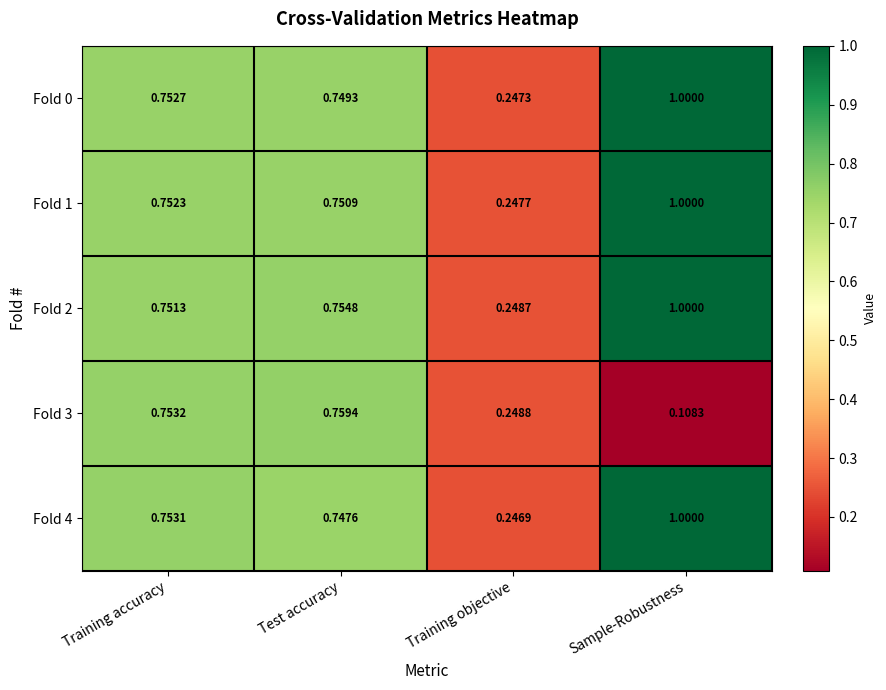

Rank the categories by Fold 0 value from lowest to highest.

Training objective, Test accuracy, Training accuracy, Sample-Robustness